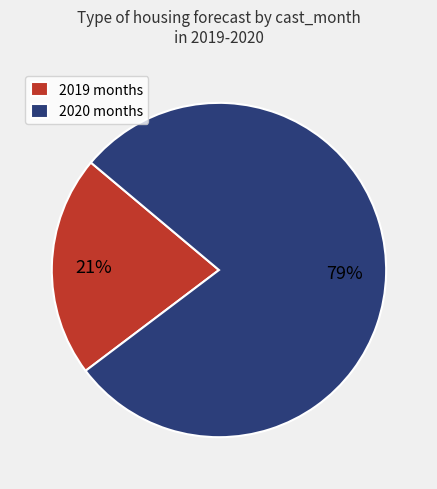

To the nearest percent, what percentage of the pie is 2019 months?

21%